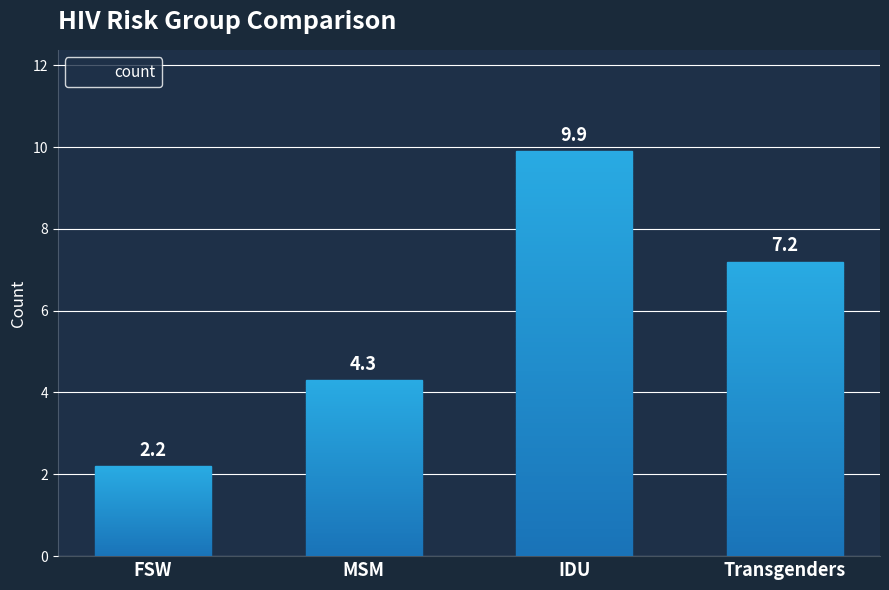

How many bars are there in total?

4